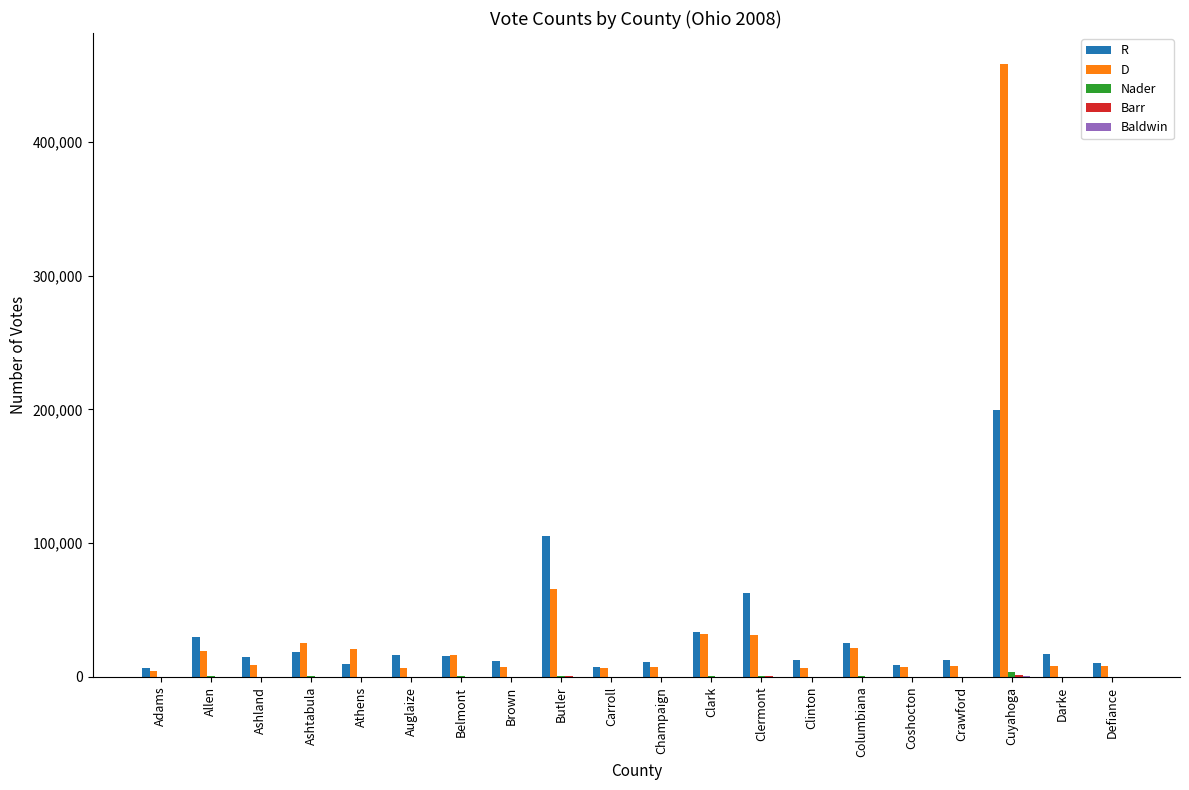

Between Belmont and Clermont, which series saw the biggest shift?

R